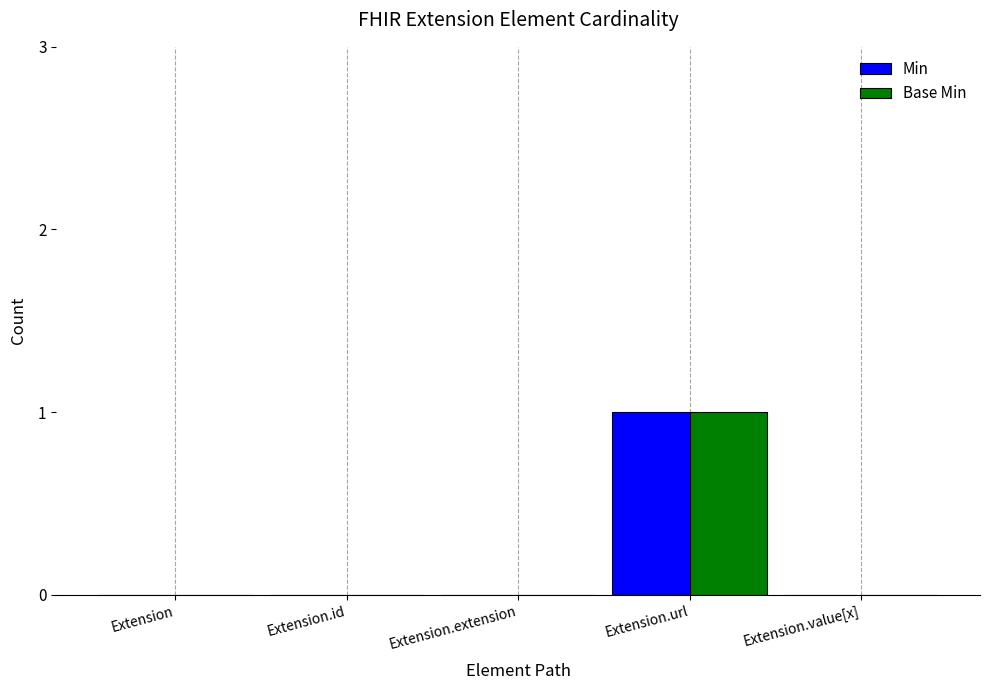

Which category has the highest value across all series?

Extension.url